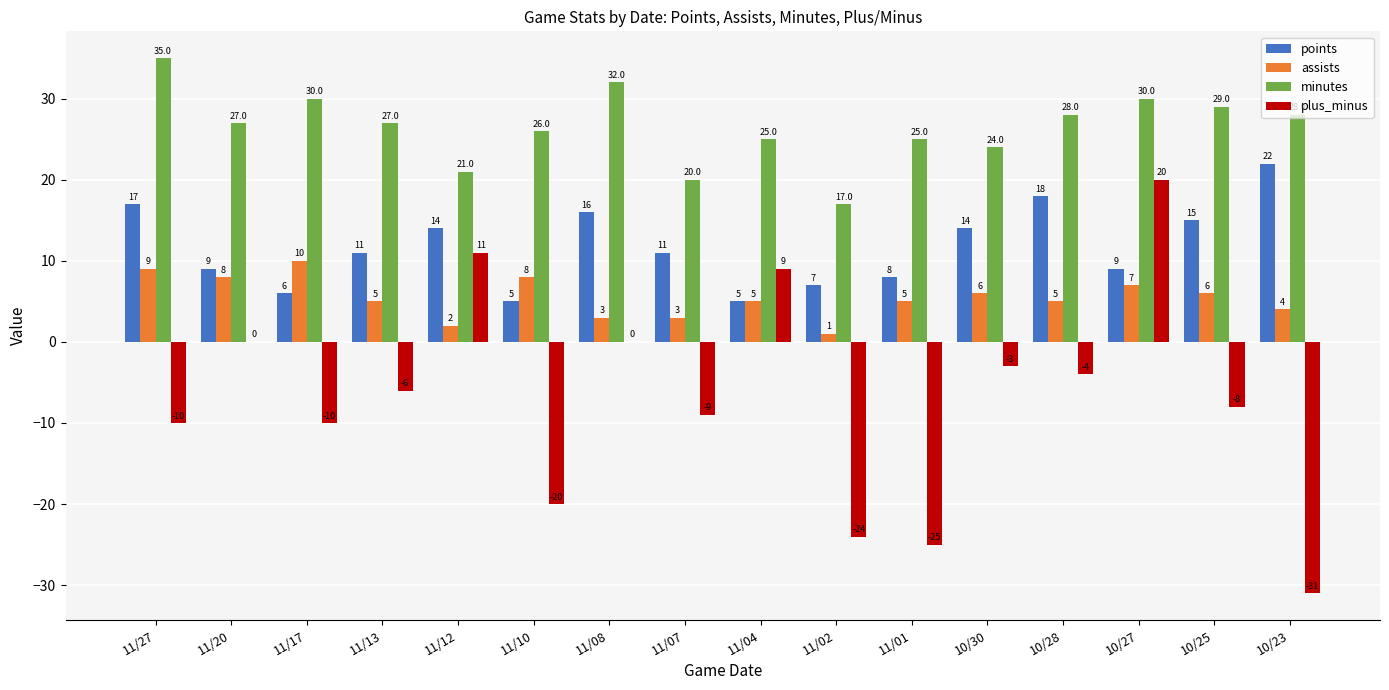

Is it true that minutes equals 24 at 10/30?

True